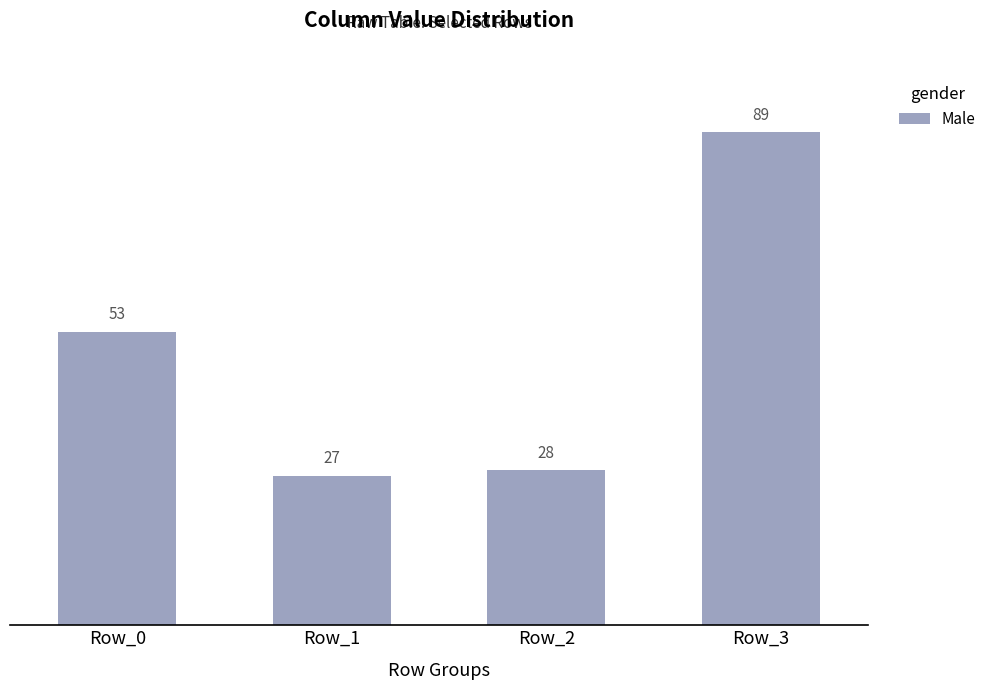

What is the average value?

49